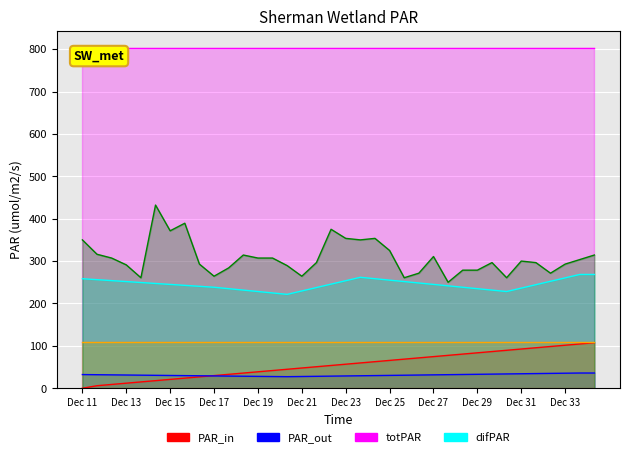

Does the chart display data point markers on the line(s)?

No